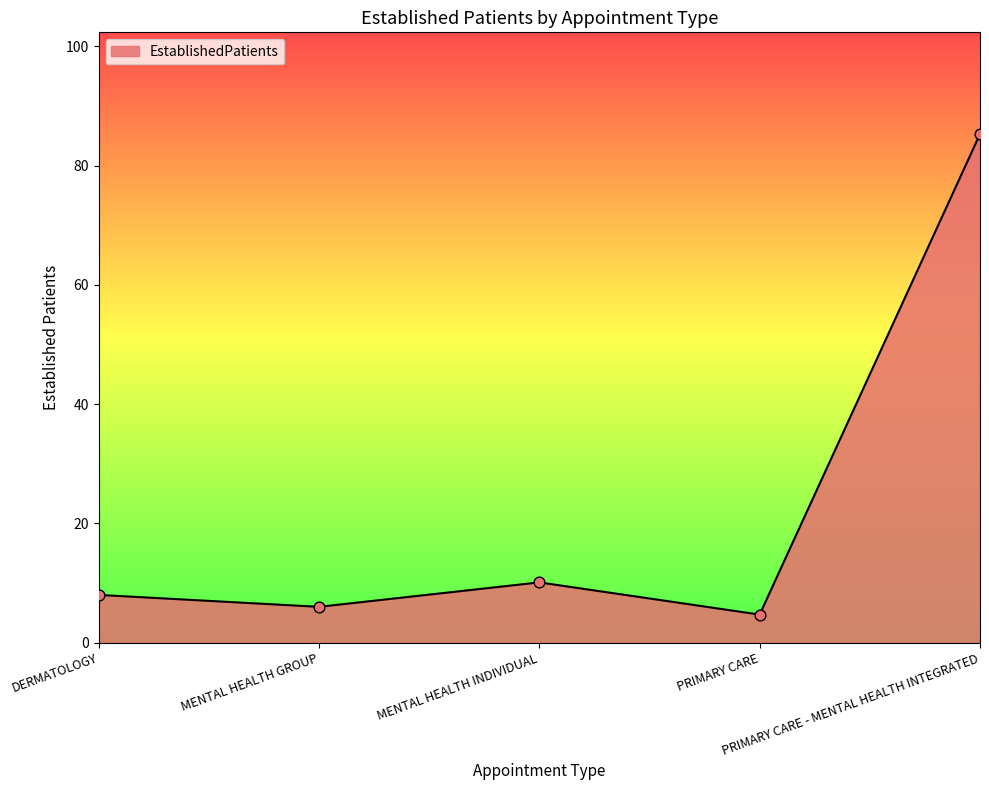

Which has a higher value, MENTAL HEALTH GROUP or DERMATOLOGY?

DERMATOLOGY